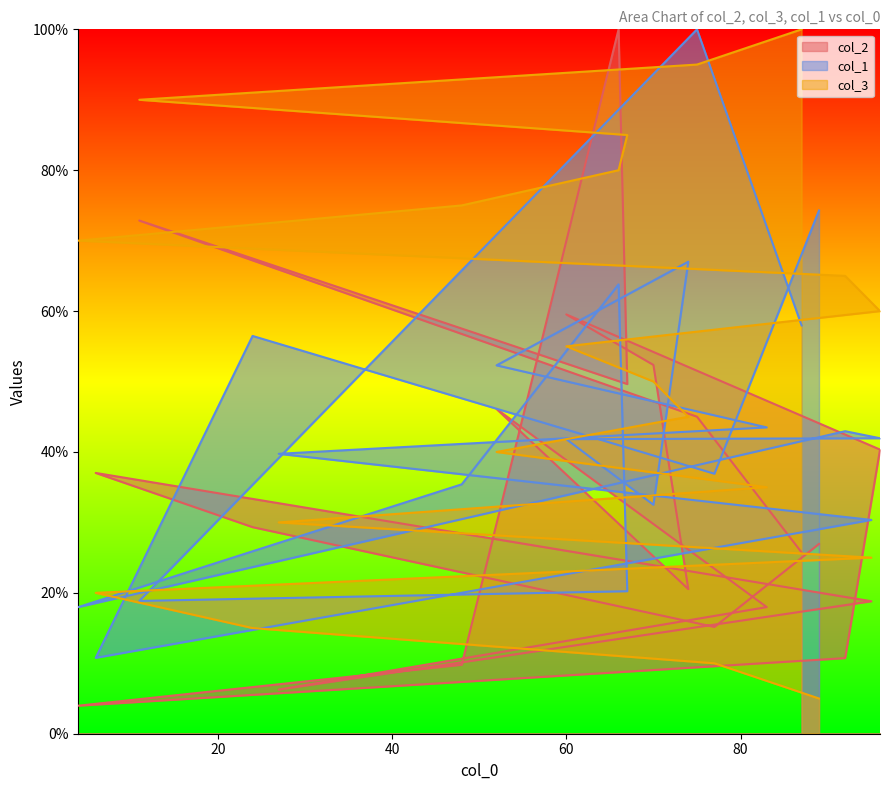

Reading left to right, what are all the values shown in this chart?

col_2: 26.9	15.2	29.3	37.0	18.8	6.3	18.0	46.1	20.5	52.4	59.5	40.3	10.7	4.0	9.8	100.0	49.6	72.9	45.0	25.7
col_3: 5.0	10.0	15.0	20.0	25.0	30.0	35.0	40.0	45.0	50.0	55.0	60.0	65.0	70.0	75.0	80.0	85.0	90.0	95.0	100.0
col_1: 74.3	36.9	56.5	10.8	30.4	39.7	43.5	52.3	67.0	32.5	41.8	41.9	42.9	18.0	35.4	63.8	20.2	18.9	100.0	58.0